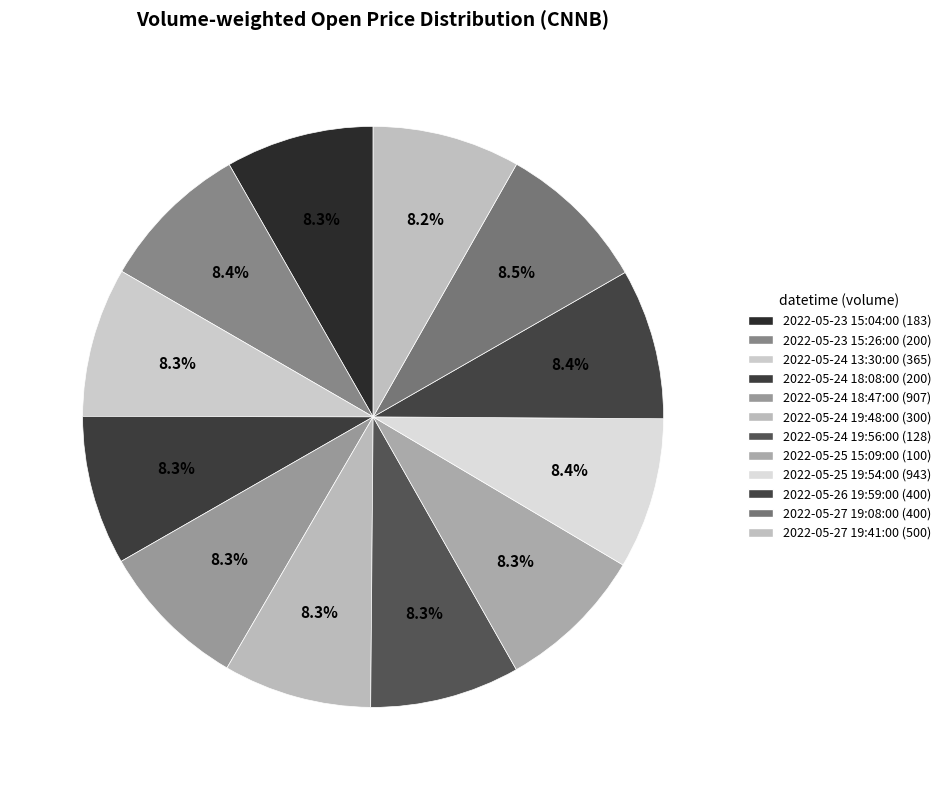

Is the sum of 2022-05-25 19:54:00 (943) and 2022-05-23 15:04:00 (183) greater than half?

No